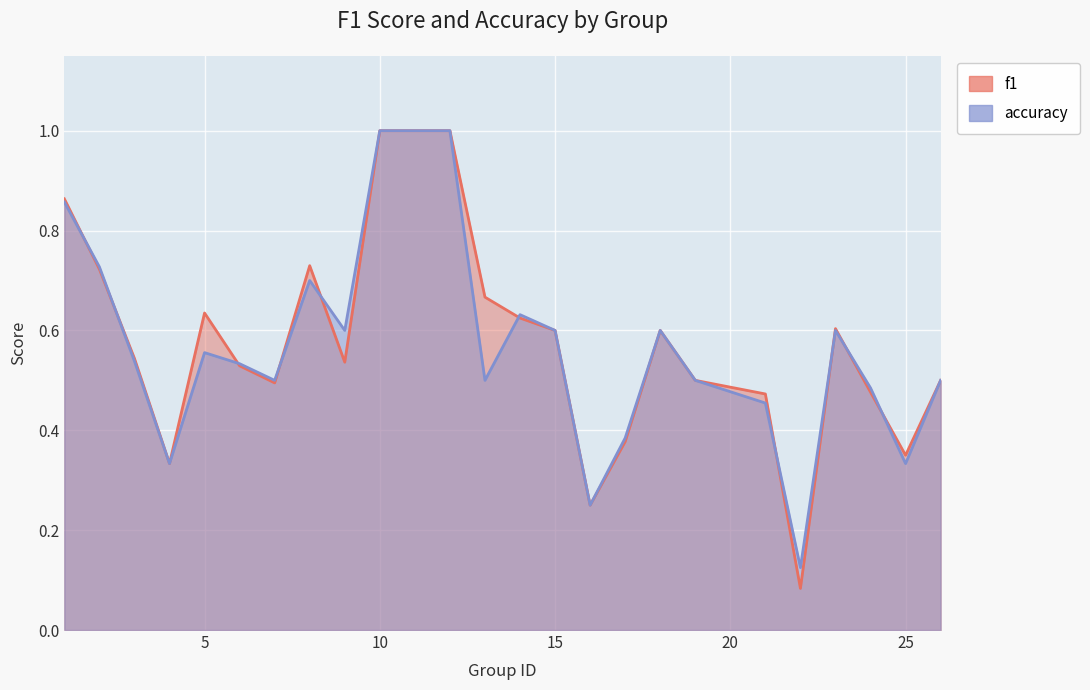

Between 2 and 3, which series saw the biggest shift?

accuracy